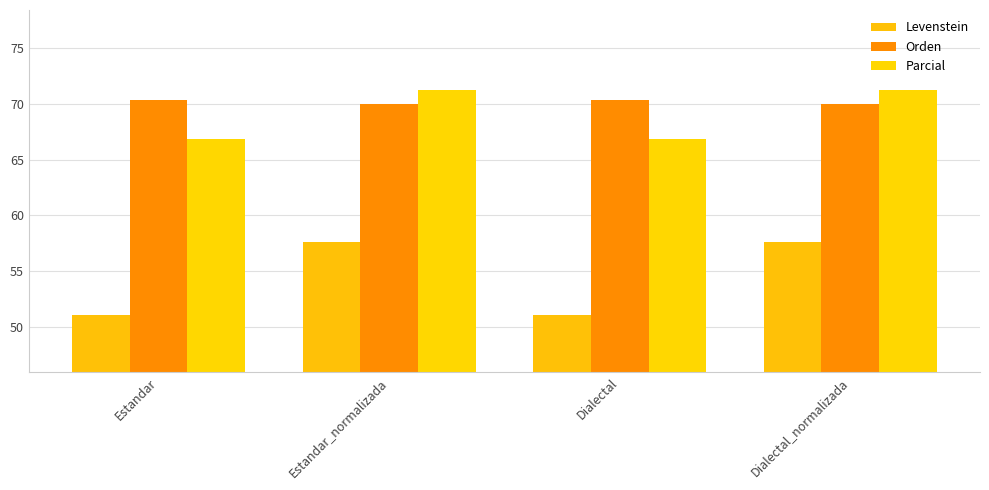

How many values in the Levenstein series exceed 57?

2